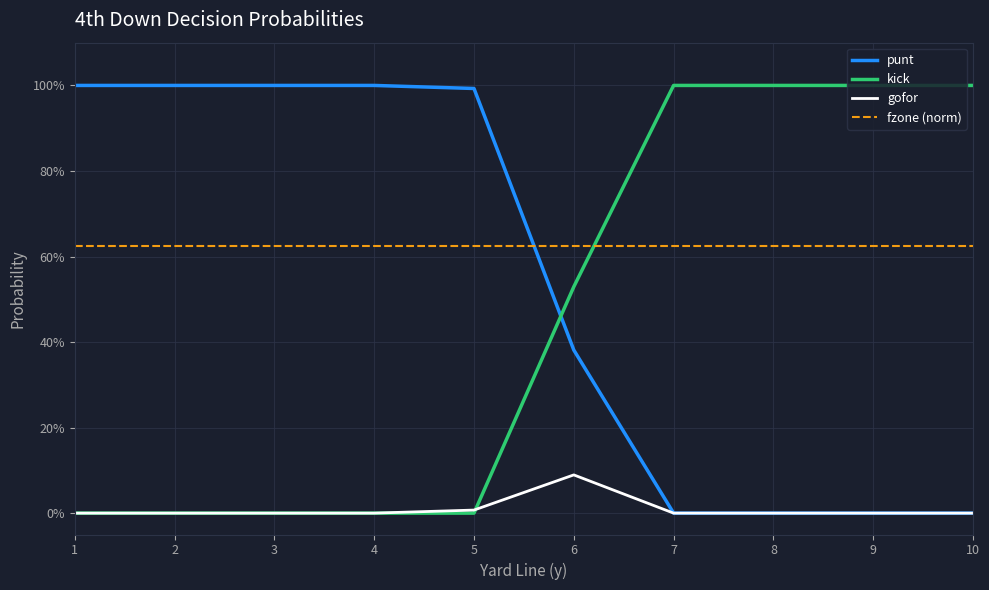

Does the chart have visible grid lines?

Yes